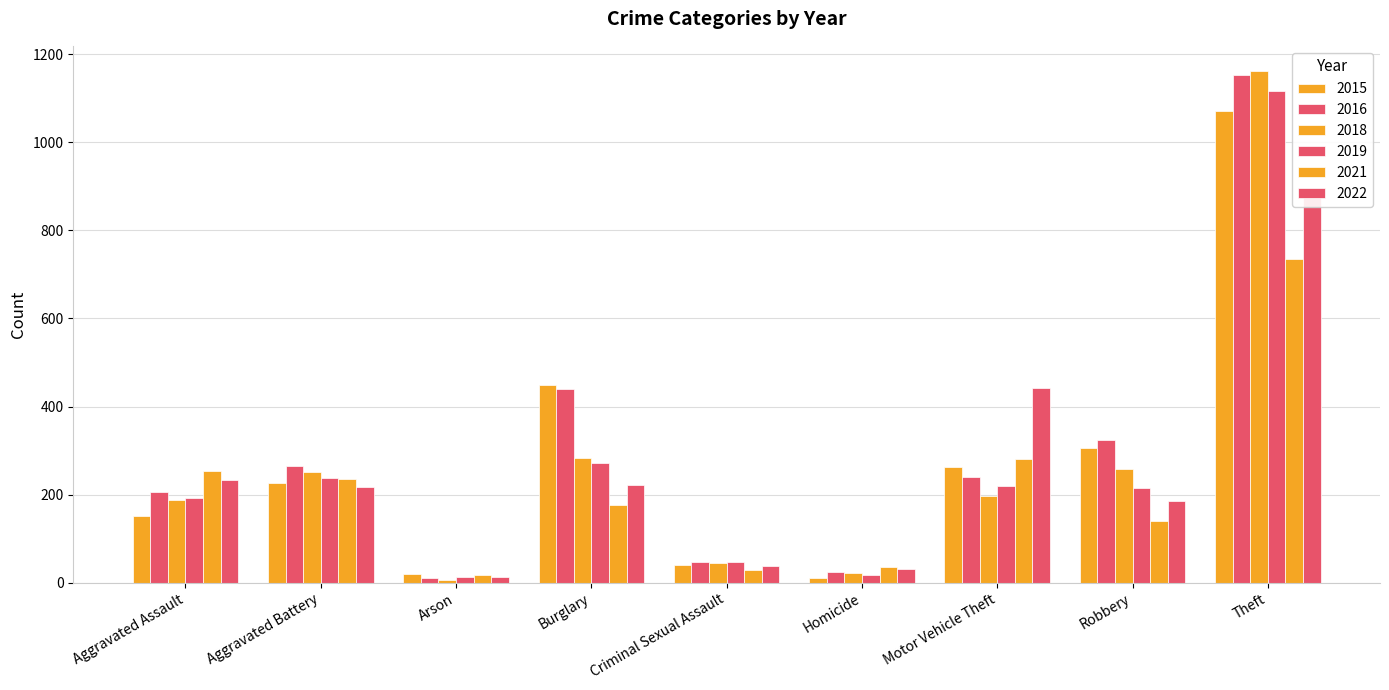

What is the difference between the highest and lowest values at Motor Vehicle Theft?

245